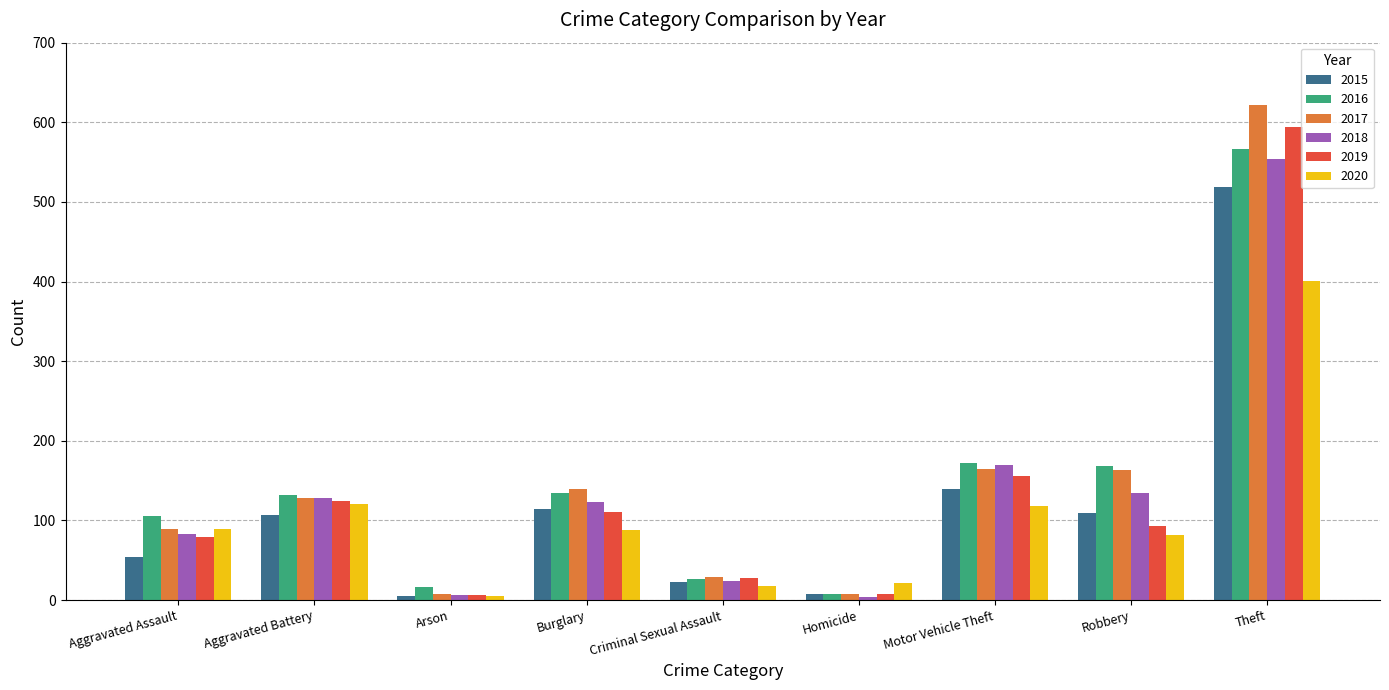

What is the value of the 2016 bar at the 8th from the left?

168